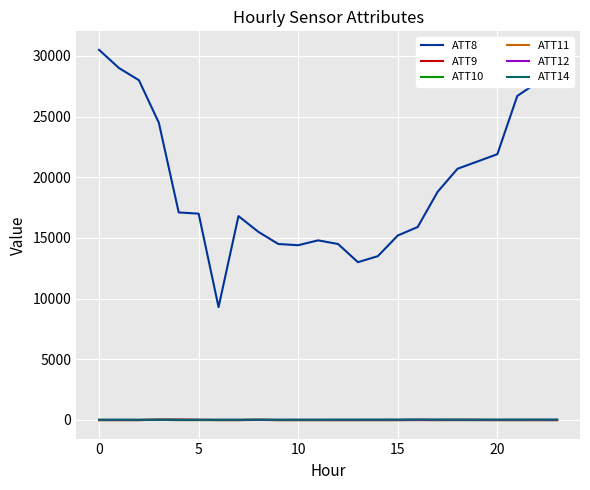

How many lines are shown in the chart?

6